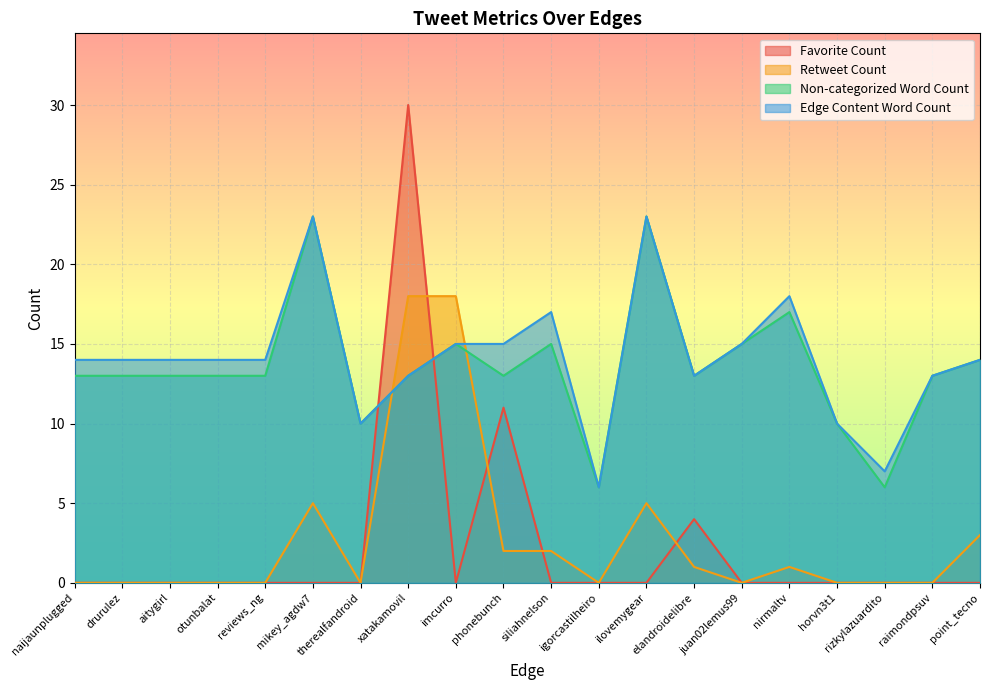

Does the chart display data point markers on the line(s)?

No